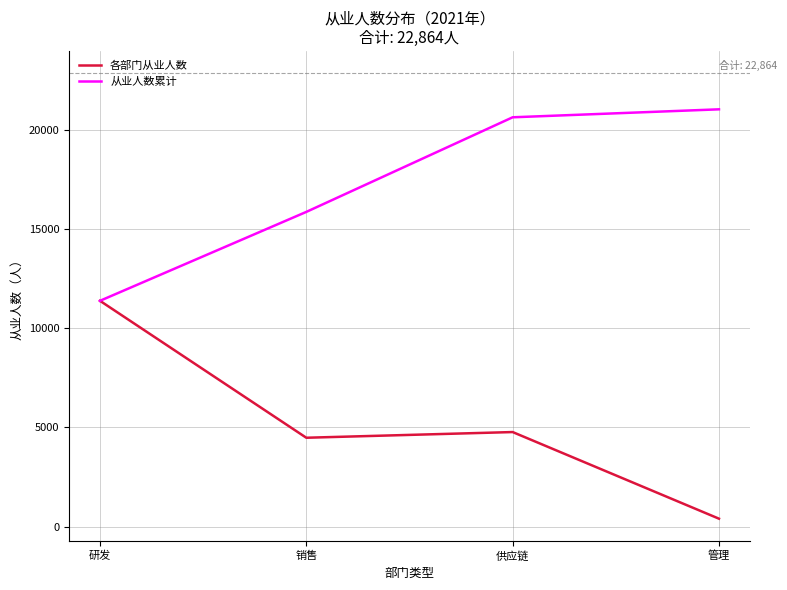

Reading left to right, extract all data points from this chart.

各部门从业人数: 研发=11388	销售=4483	供应链=4770	管理=402
从业人数累计: 研发=11388	销售=15871	供应链=20641	管理=21043